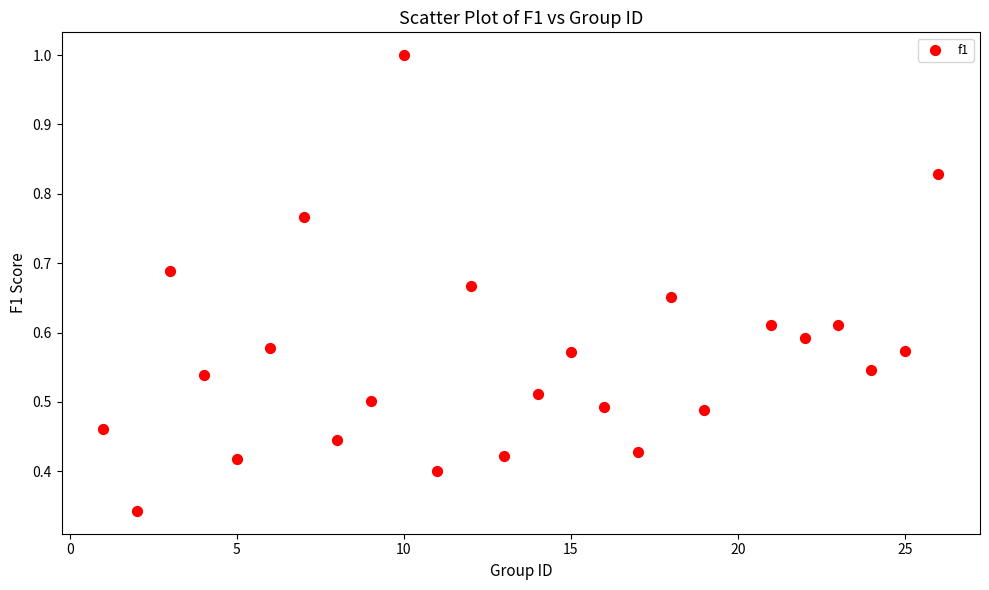

What is the range of X values (max minus min)?

25.0